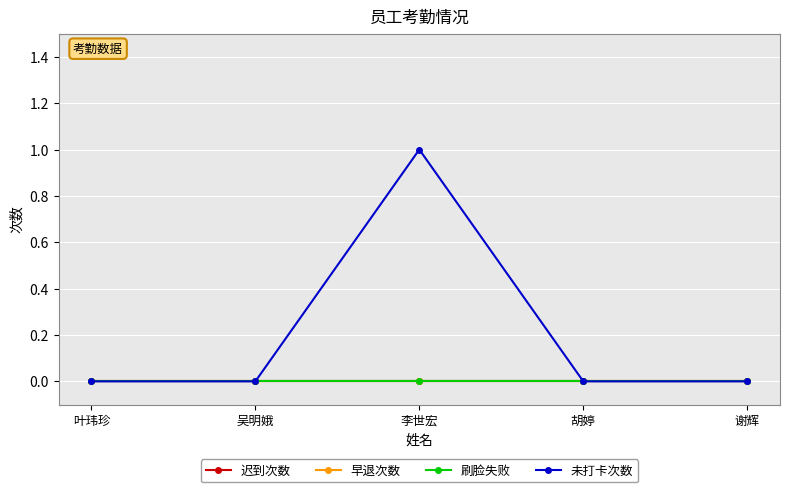

Does the chart have visible grid lines?

Yes